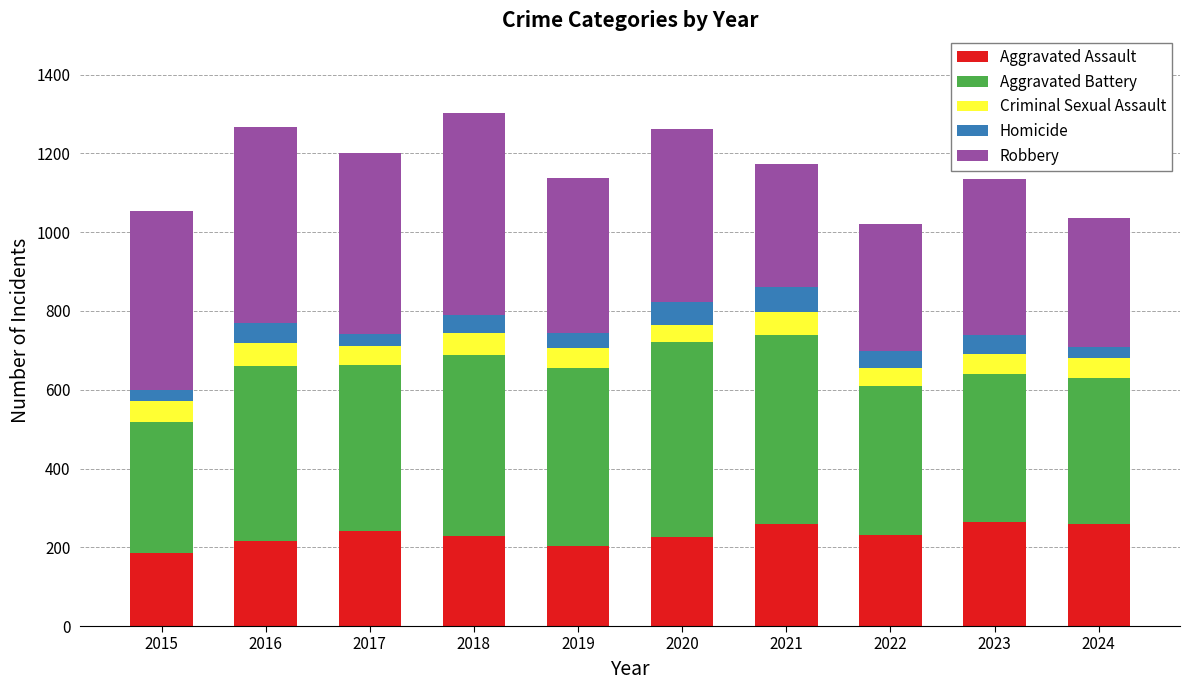

What is the average value of the Aggravated Assault series?

232